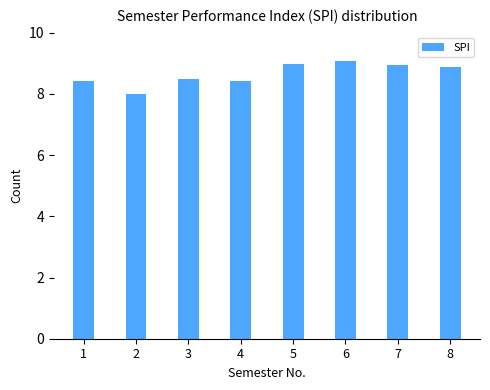

The chart shows a value of 9.0 at 5. True or false?

True